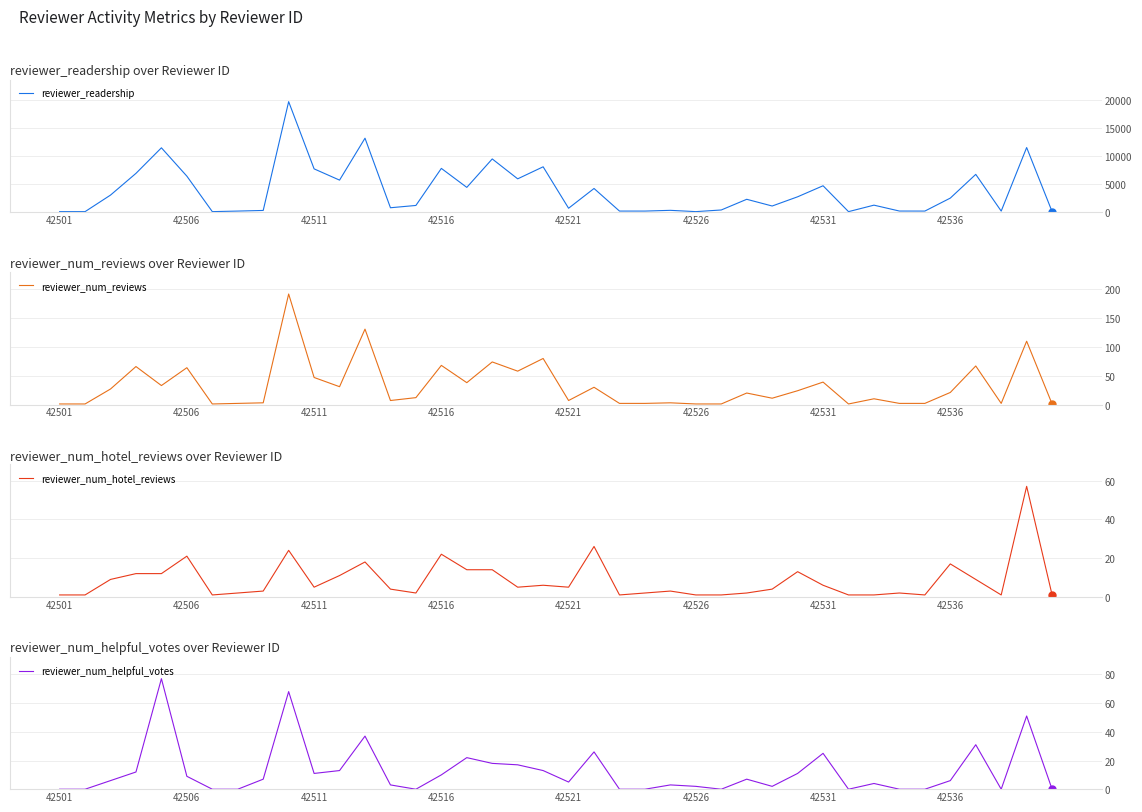

What is the highest value of the reviewer_num_helpful_votes series?

77